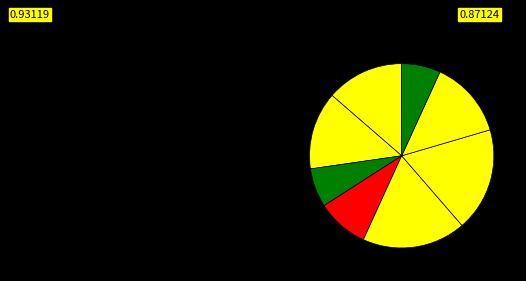

How many slices are in this pie chart?

8